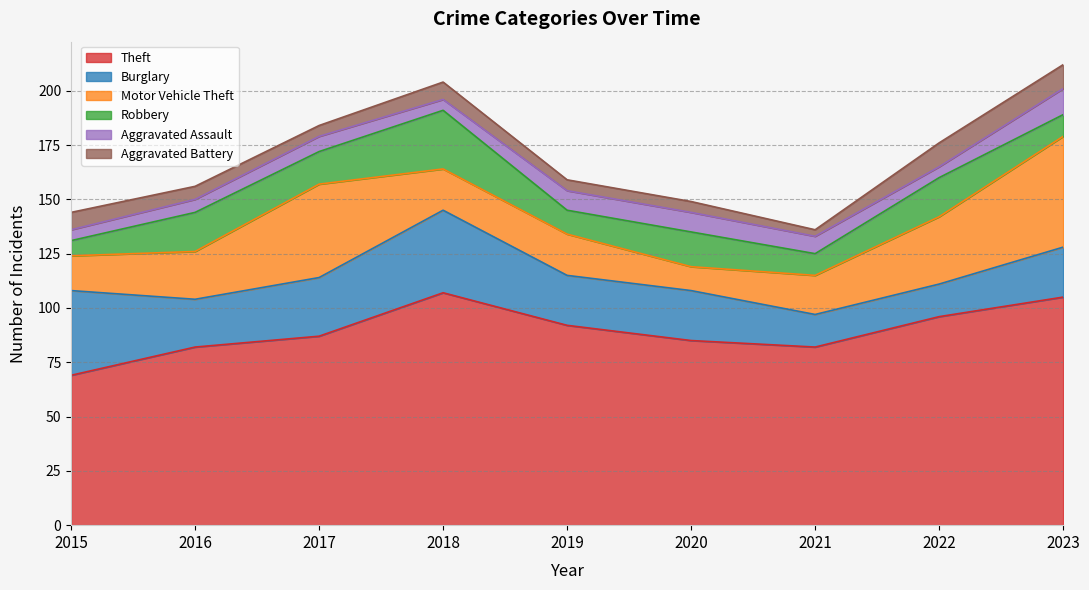

Is it true that Aggravated Assault equals 8 at 2022?

False